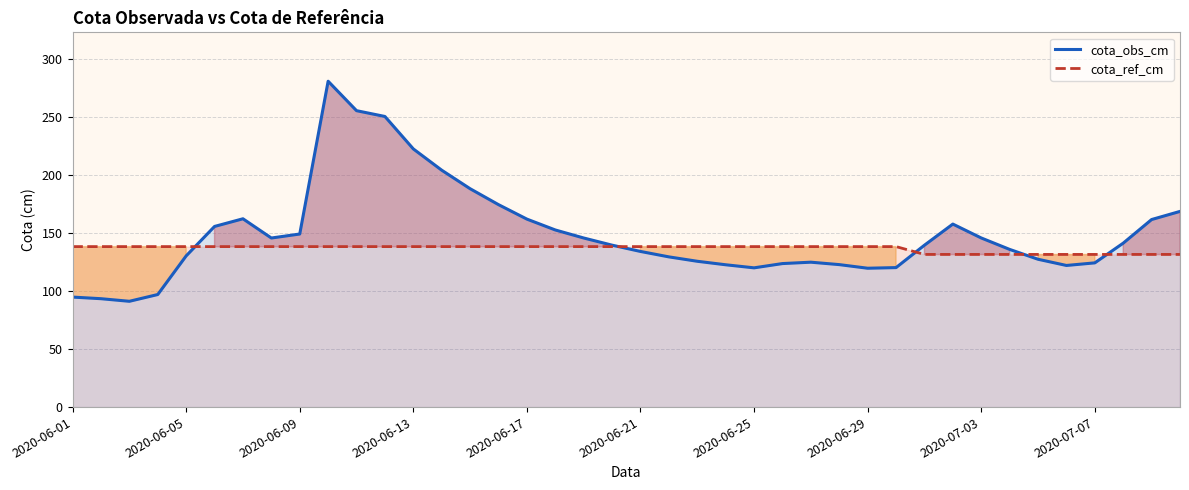

Which series has the widest spread of values?

cota_obs_cm